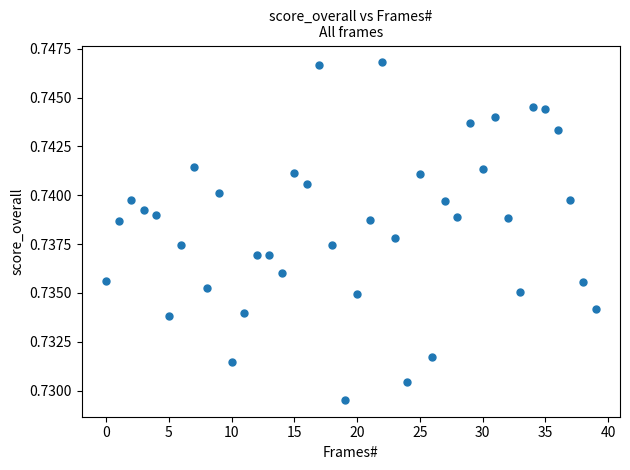

How many data points are displayed?

40